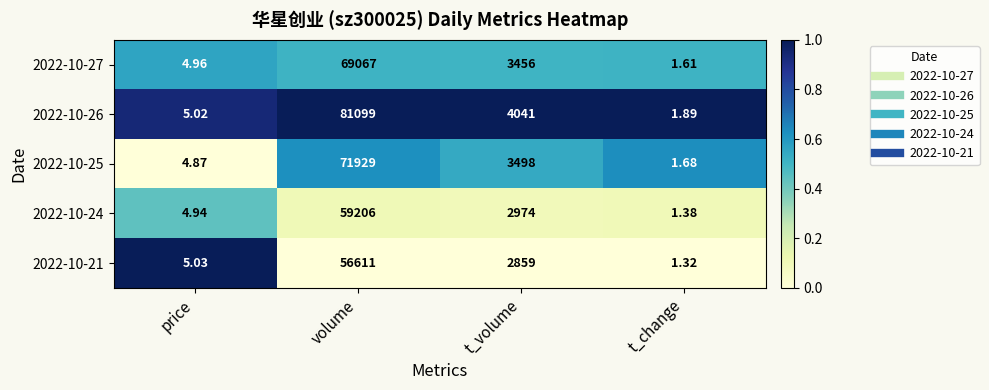

Which label corresponds to the largest value in the chart?

volume